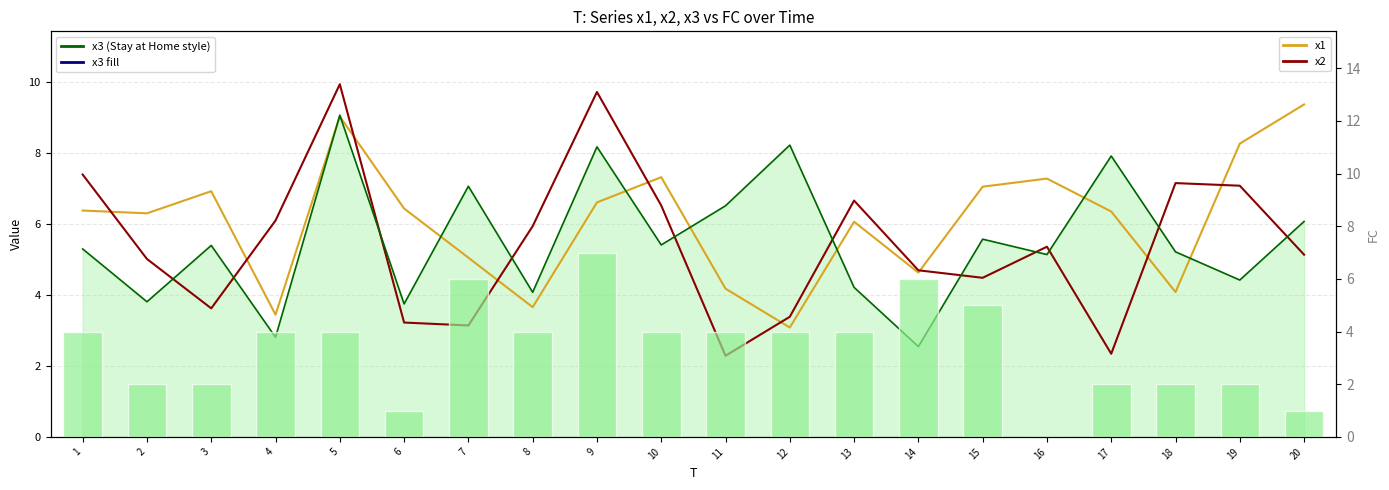

Which series has the widest spread of values?

x2